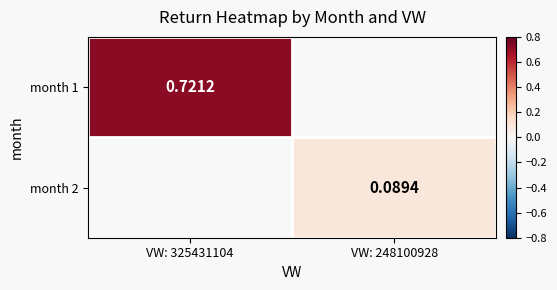

Which series has the widest spread of values?

month 1